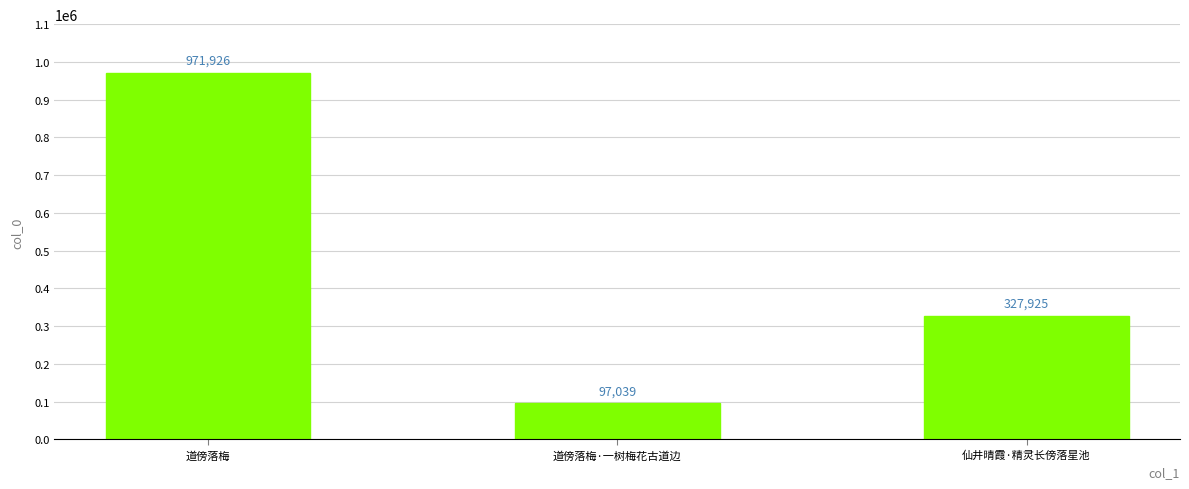

What is the value of the 3rd bar from the left?

327925